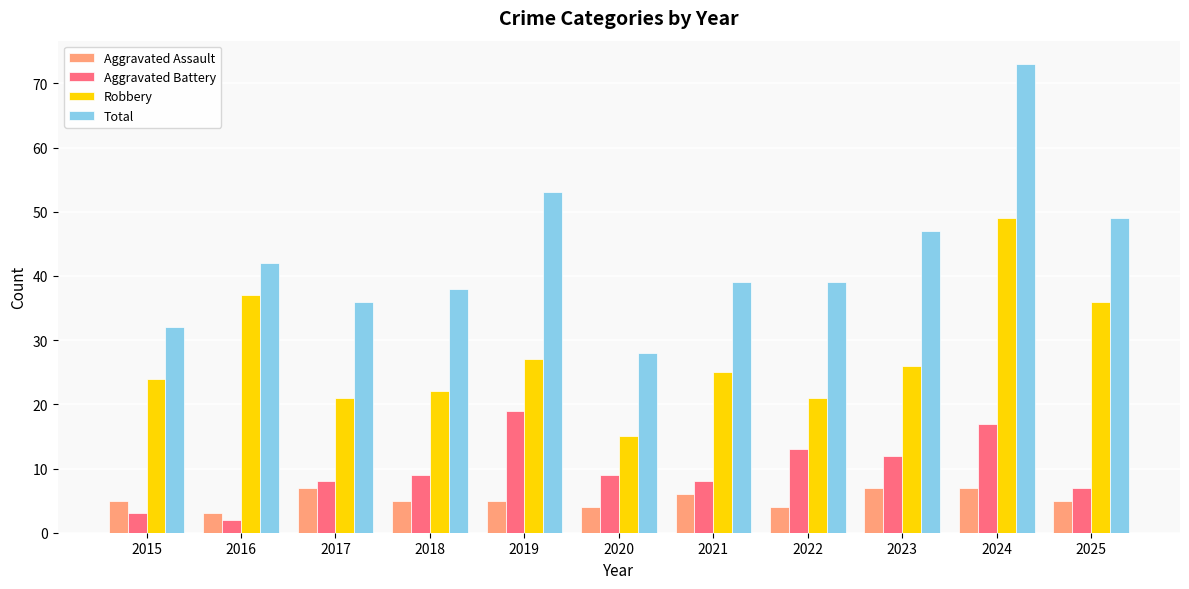

What is the difference between the highest and lowest values at 2021?

33